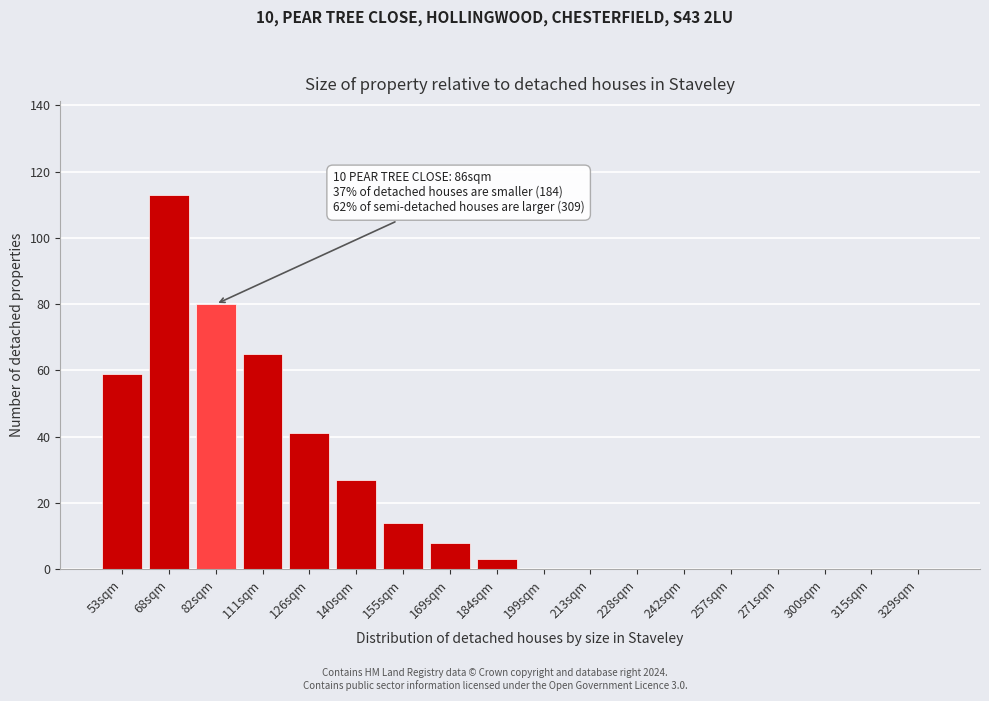

Reading left to right, list all the values displayed in this chart.

53sqm=59	68sqm=113	82sqm=80	111sqm=65	126sqm=41	140sqm=27	155sqm=14	169sqm=8	184sqm=3	199sqm=0	213sqm=0	228sqm=0	242sqm=0	257sqm=0	271sqm=0	300sqm=0	315sqm=0	329sqm=0